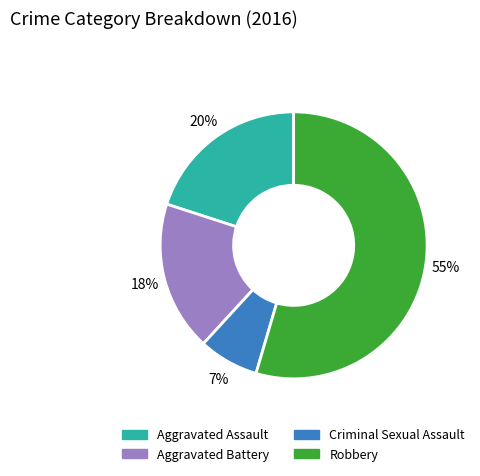

Is the sum of Criminal Sexual Assault and Aggravated Assault greater than half?

No